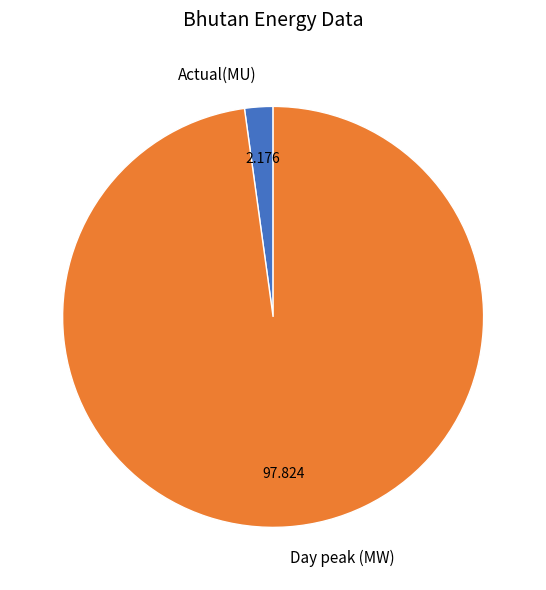

How many segments does this pie chart have?

2